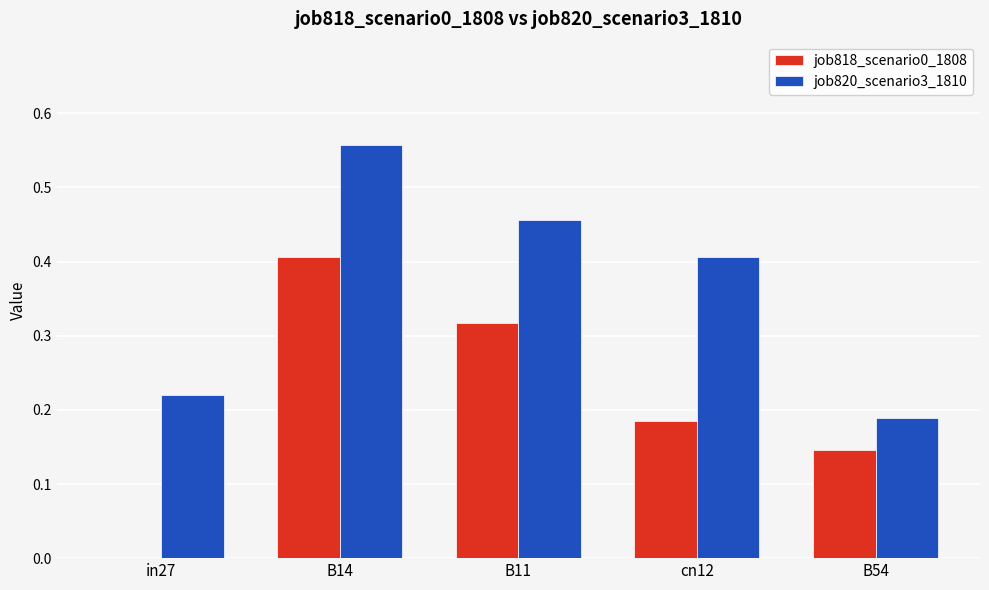

What is the sum of all job818_scenario0_1808 values?

1.1